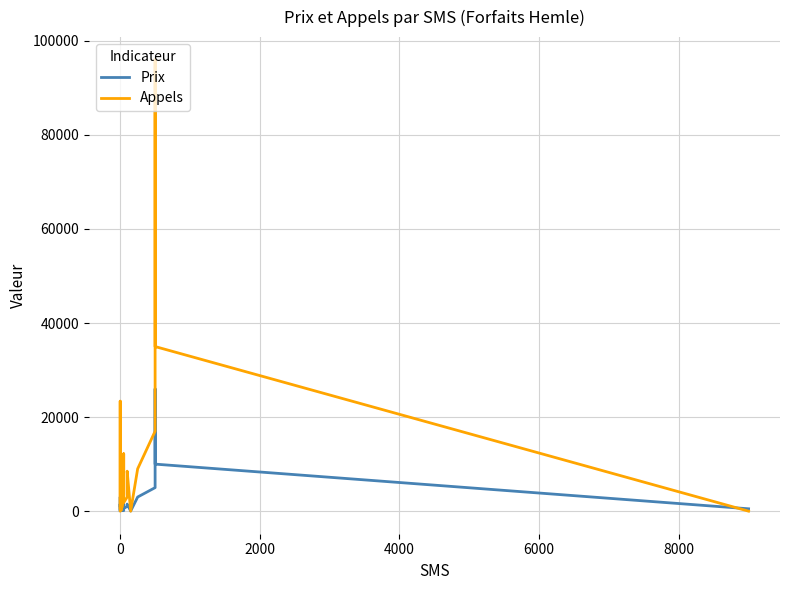

Which series has the widest spread of values?

Appels